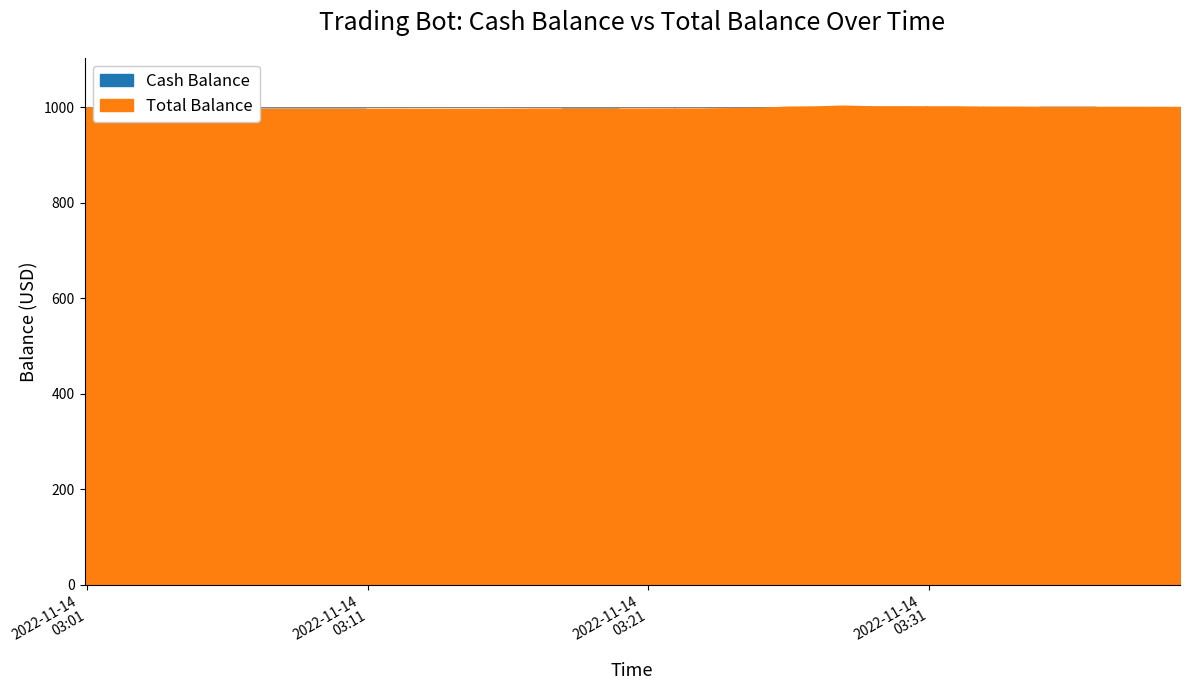

True or false: Cash Balance and Total Balance cross at least once.

False